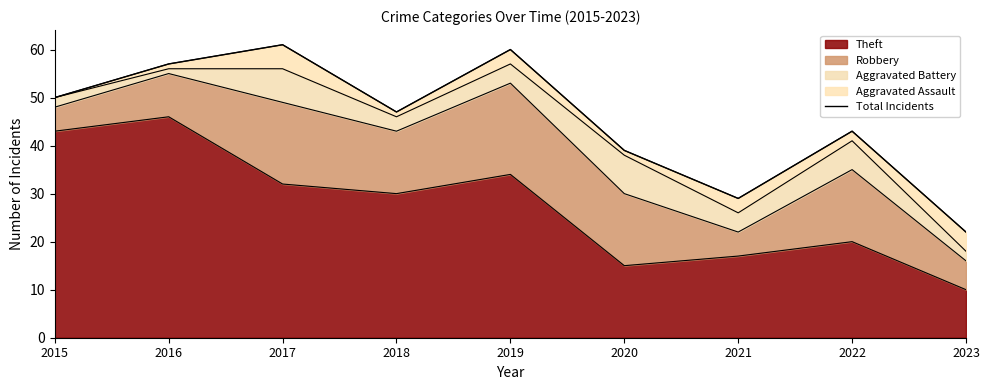

What is the sum of all values?

408